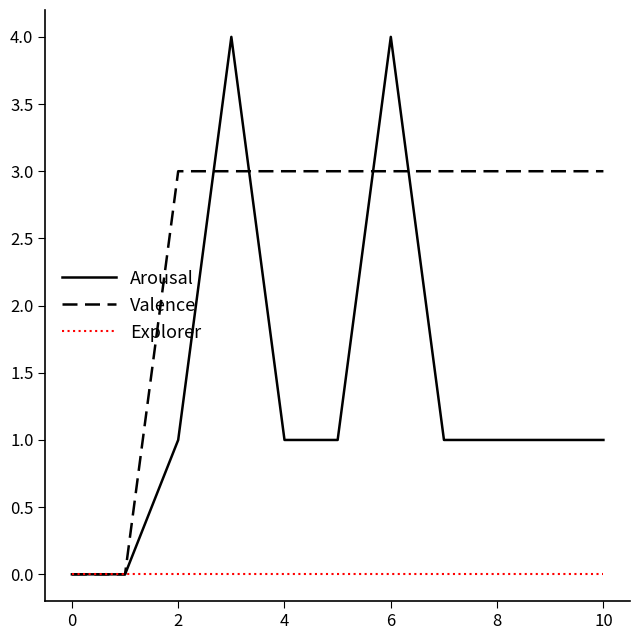

Which series has the largest range (max minus min)?

Arousal